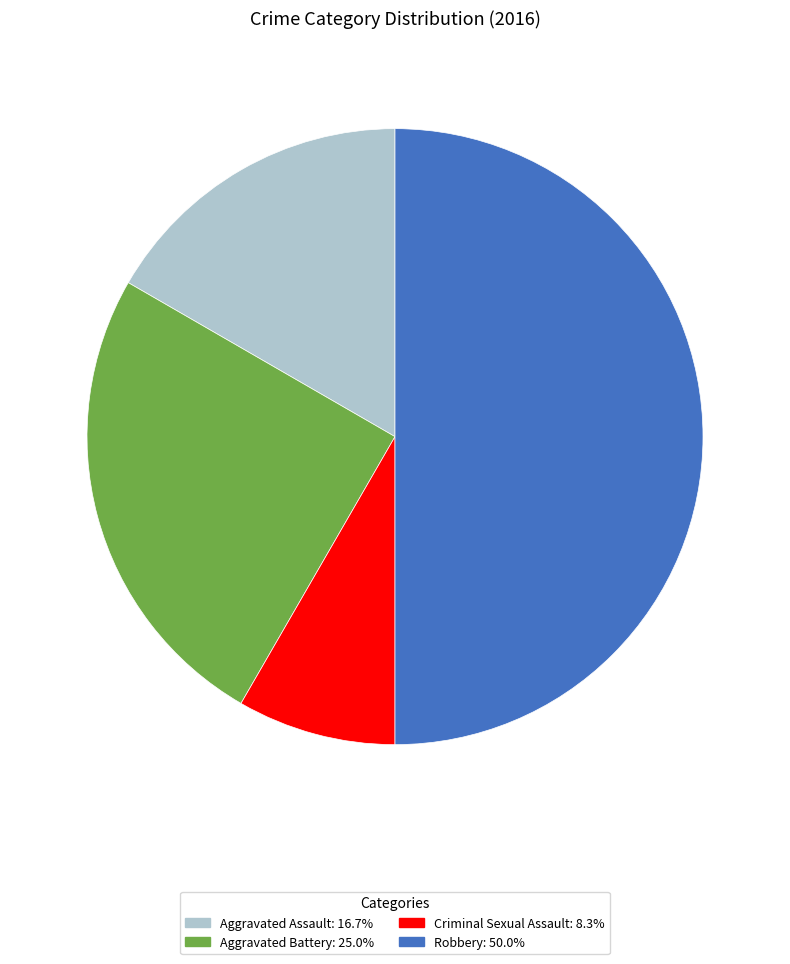

Approximately how many times larger is the value at Aggravated Battery compared to Criminal Sexual Assault?

3.0